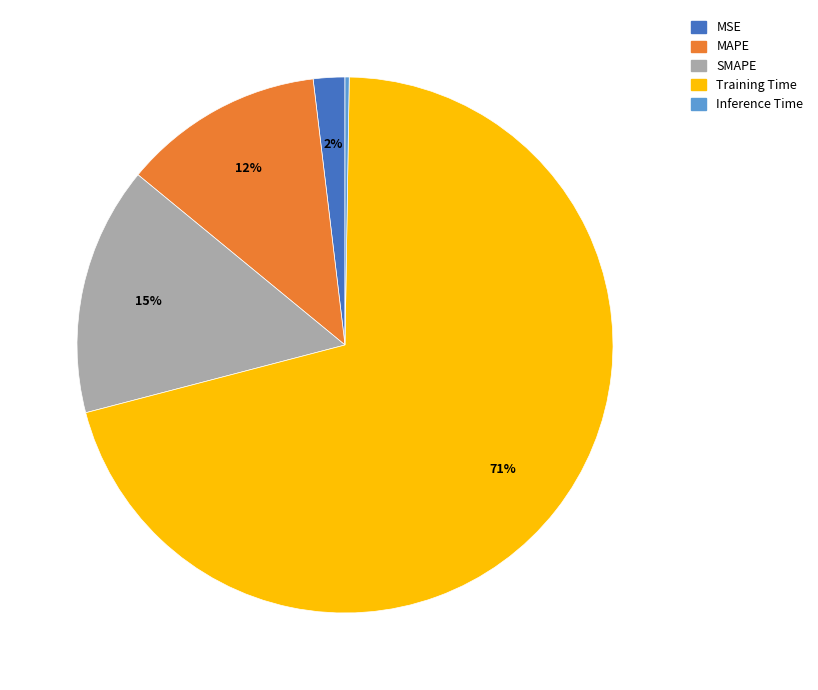

What is the largest slice in the pie chart?

Training Time